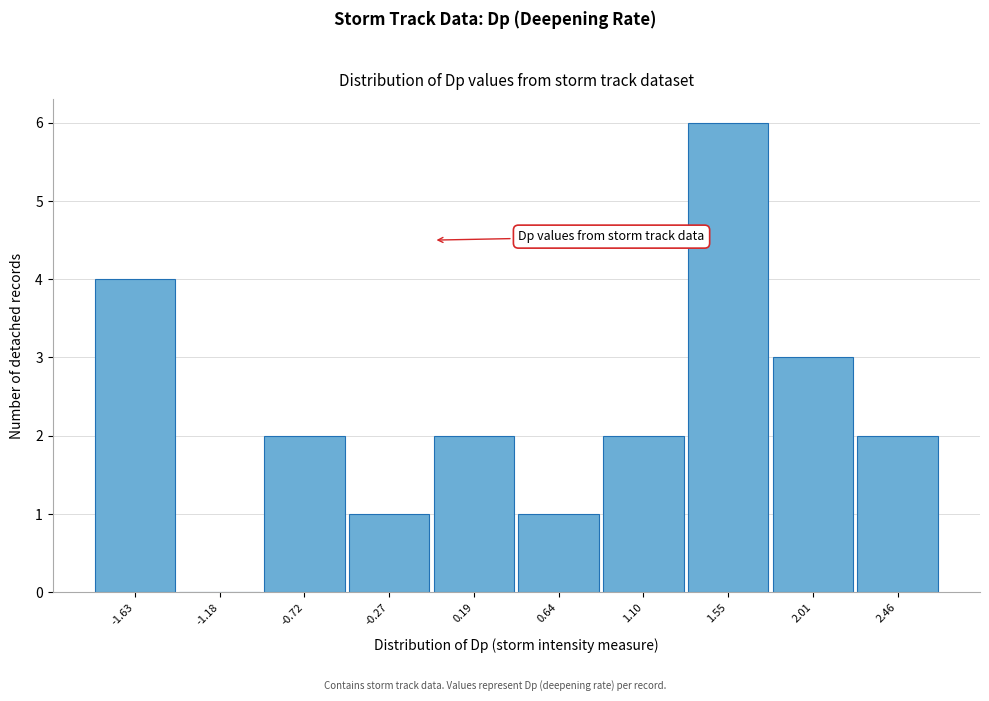

Reading left to right, list all the values displayed in this chart.

-1.63=4	-1.18=0	-0.72=2	-0.27=1	0.19=2	0.64=1	1.10=2	1.55=6	2.01=3	2.46=2